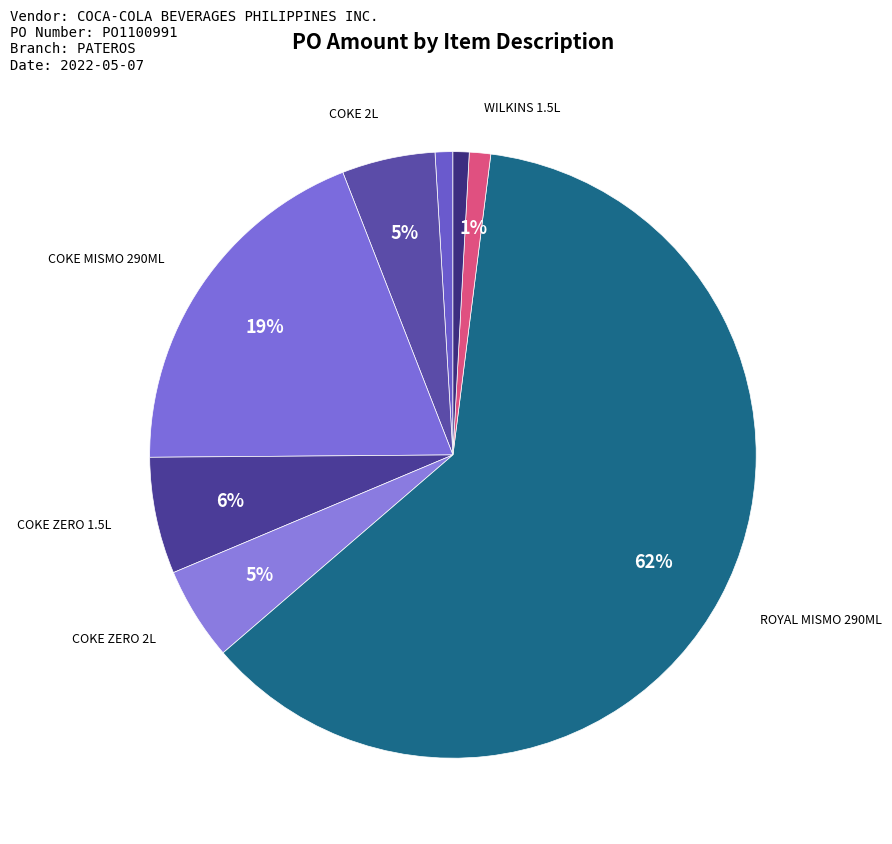

How many slices are in this pie chart?

8